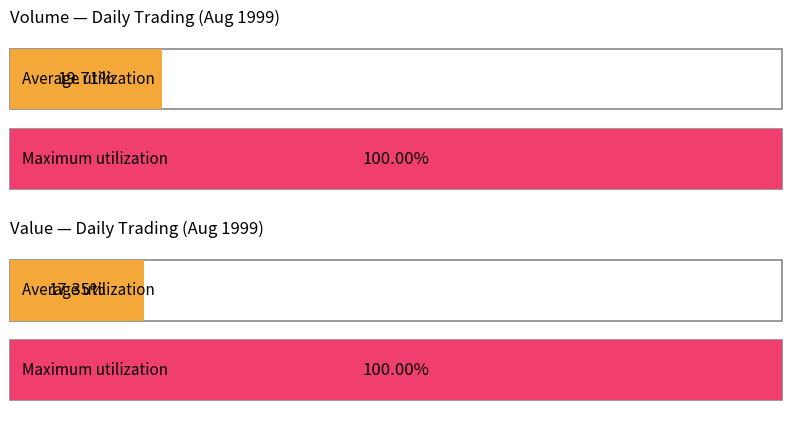

Which series has the widest spread of values?

Value